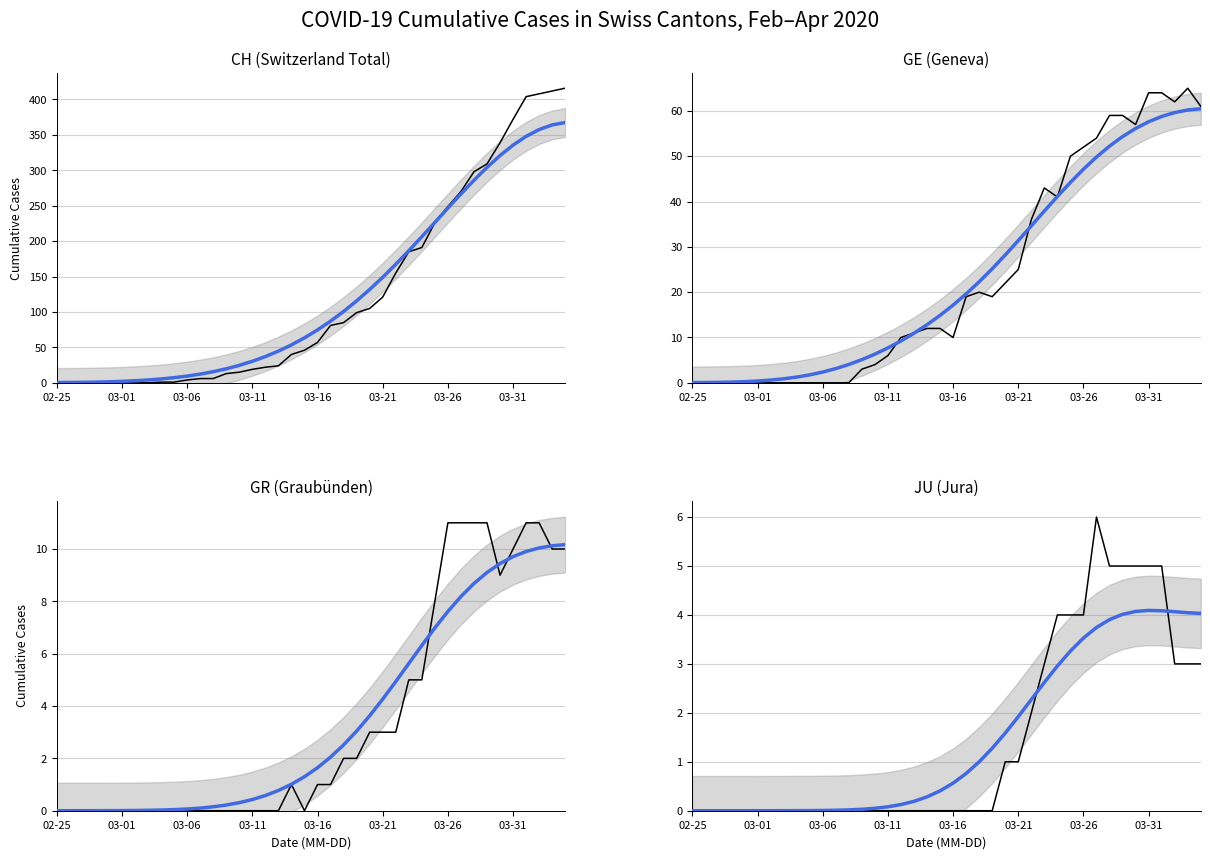

What is the spread (max minus min) of values at 21?

81